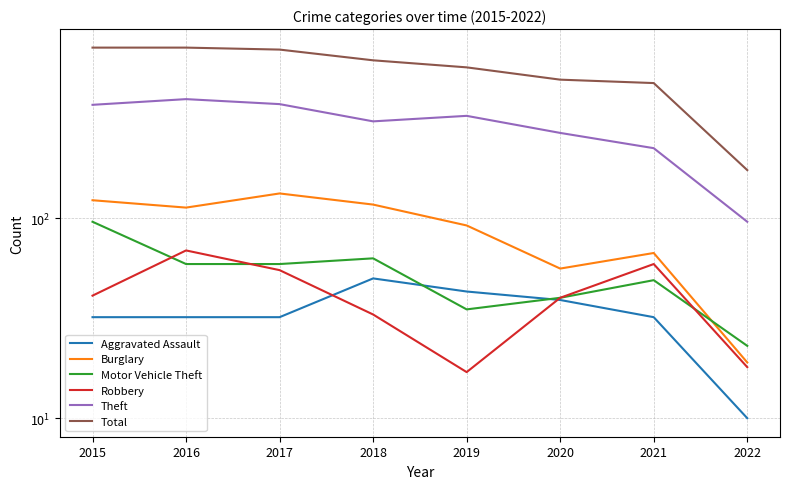

Rank the series at 2021 from lowest to highest value.

Aggravated Assault, Motor Vehicle Theft, Robbery, Burglary, Theft, Total